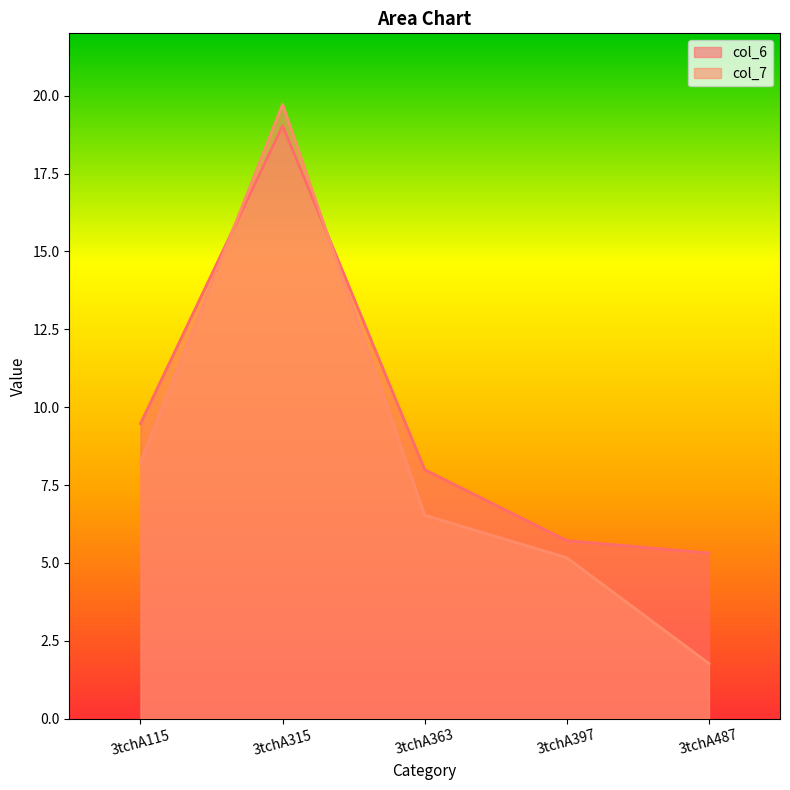

Which series has the largest range (max minus min)?

col_7